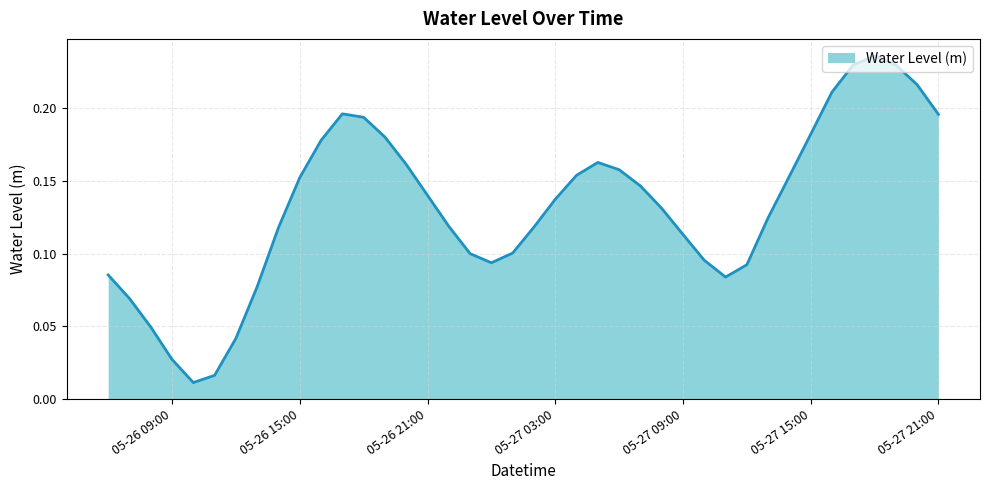

Reading left to right, list all the values displayed in this chart.

0.1	0.1	0.0	0.0	0.0	0.0	0.0	0.1	0.1	0.2	0.2	0.2	0.2	0.2	0.2	0.1	0.1	0.1	0.1	0.1	0.1	0.1	0.2	0.2	0.2	0.1	0.1	0.1	0.1	0.1	0.1	0.1	0.2	0.2	0.2	0.2	0.2	0.2	0.2	0.2